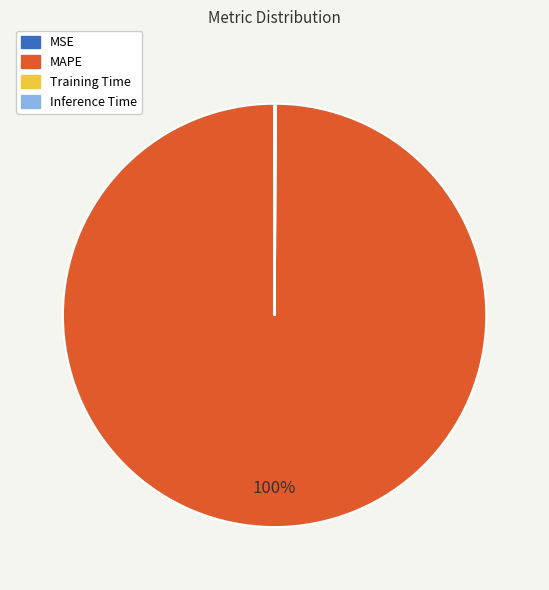

To the nearest percent, what portion does MAPE represent?

100%